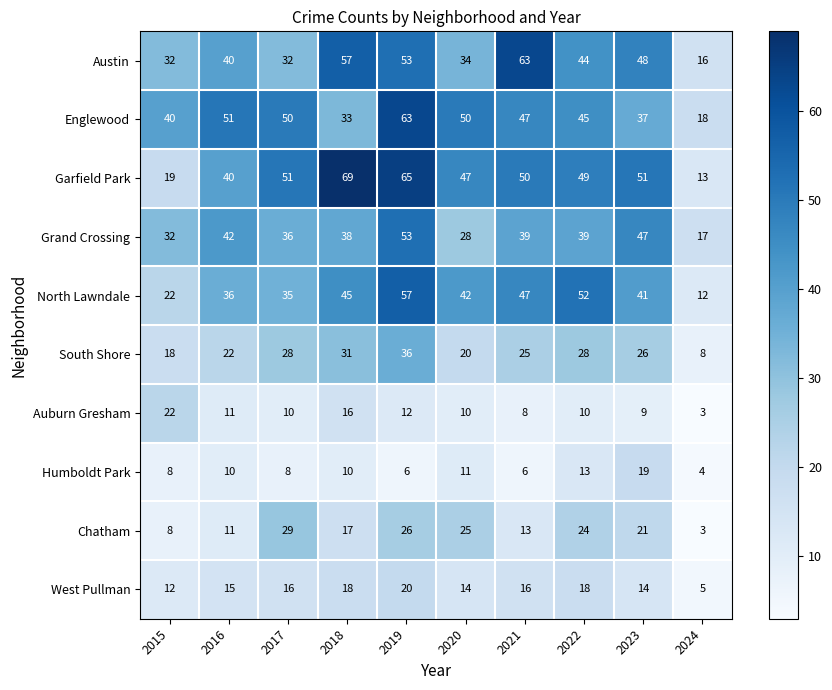

What is the minimum value shown in the chart?

3